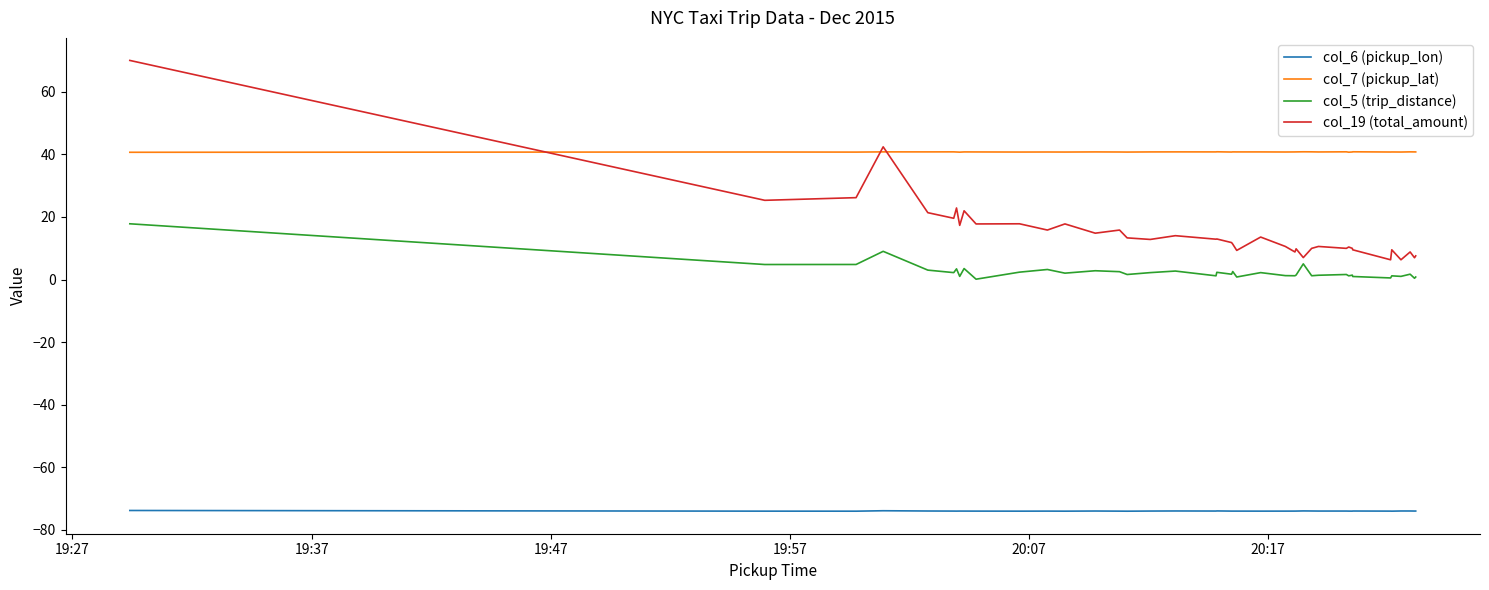

What is the maximum value for col_5 (trip_distance)?

17.8